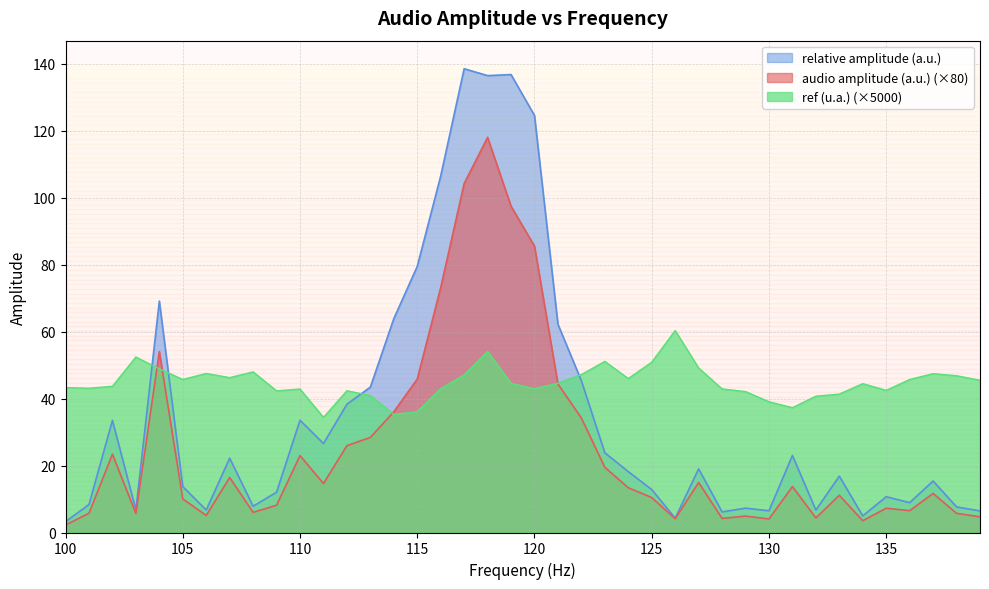

What is the maximum value shown in the chart?

138.5